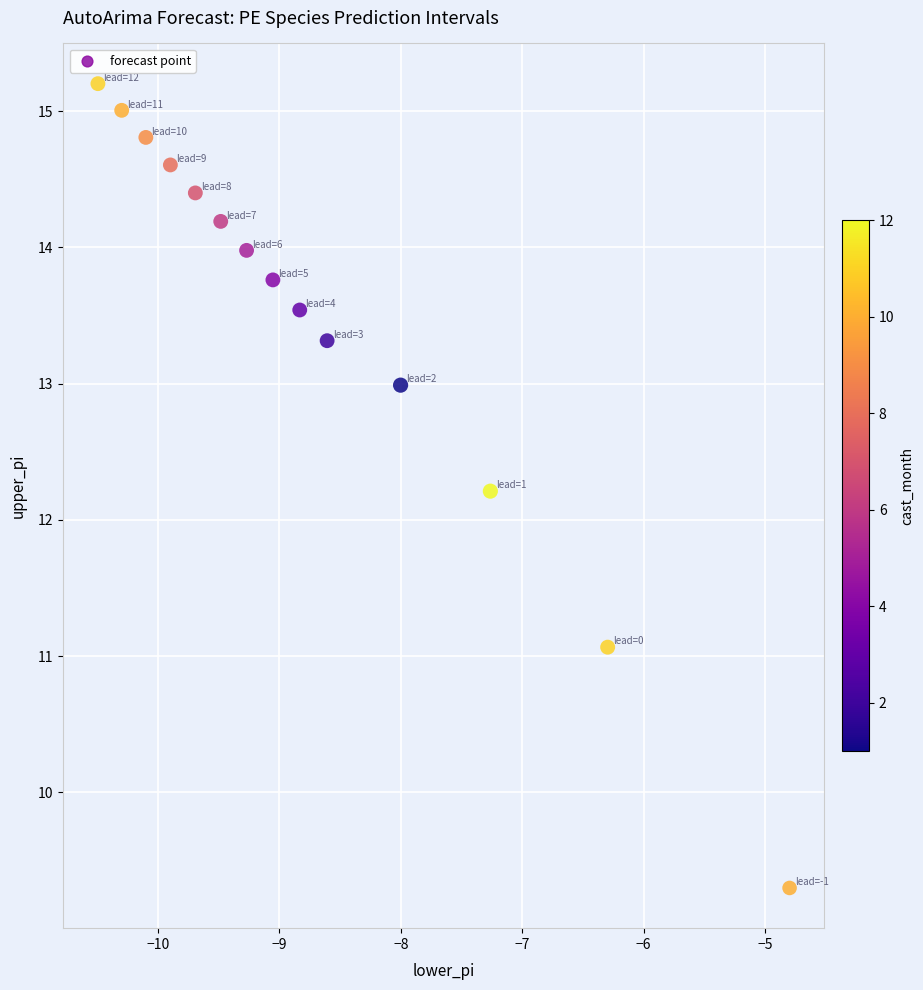

What Y value in the scatter plot is closest to 12?

12.2